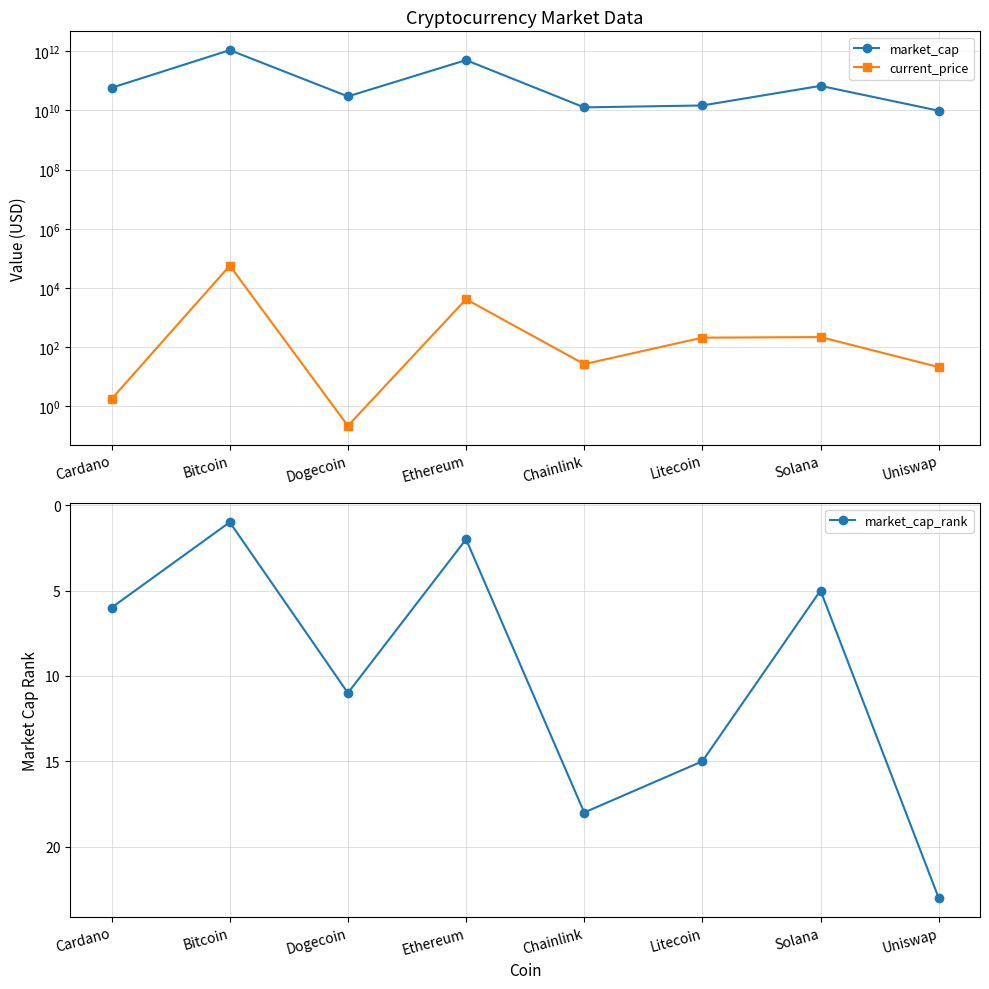

Where is market_cap_rank nearest to the value 12?

Dogecoin